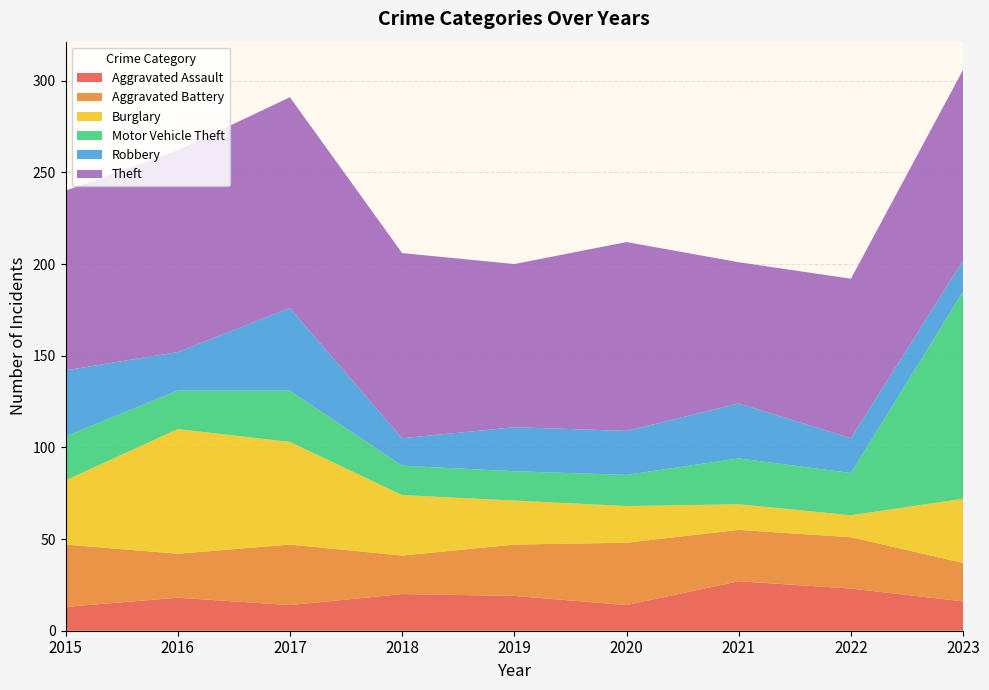

Reading left to right, extract all data points from this chart.

Aggravated Assault: 2015=13	2016=18	2017=14	2018=20	2019=19	2020=14	2021=27	2022=23	2023=16
Aggravated Battery: 2015=34	2016=24	2017=33	2018=21	2019=28	2020=34	2021=28	2022=28	2023=21
Burglary: 2015=35	2016=68	2017=56	2018=33	2019=24	2020=20	2021=14	2022=12	2023=35
Motor Vehicle Theft: 2015=24	2016=21	2017=28	2018=16	2019=16	2020=17	2021=25	2022=23	2023=113
Robbery: 2015=36	2016=21	2017=45	2018=15	2019=24	2020=24	2021=30	2022=19	2023=17
Theft: 2015=98	2016=110	2017=115	2018=101	2019=89	2020=103	2021=77	2022=87	2023=104